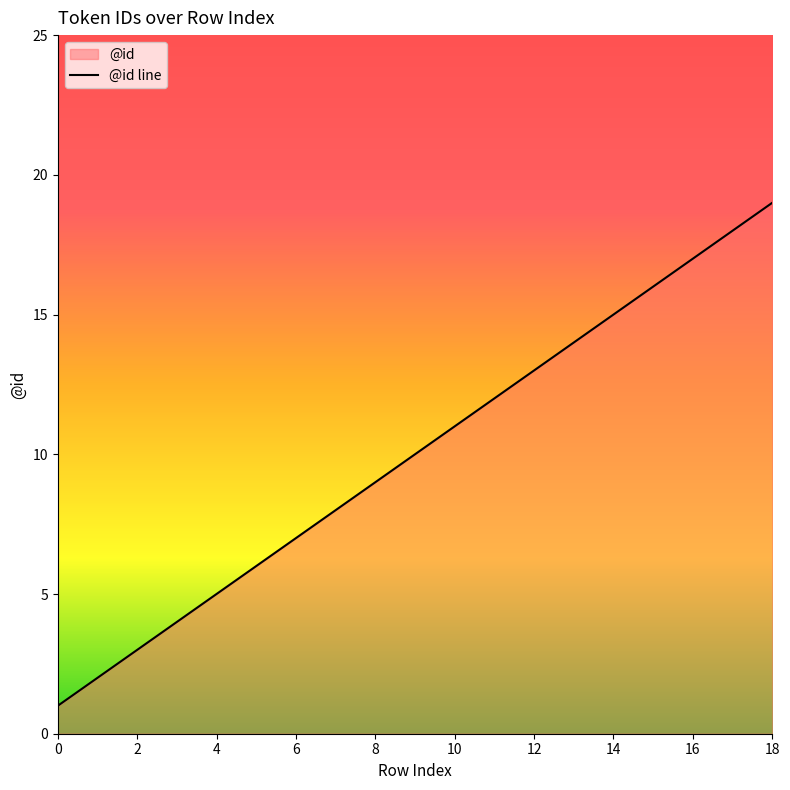

Reading left to right, transcribe all the data shown in this chart.

1	2	3	4	5	6	7	8	9	10	11	12	13	14	15	16	17	18	19